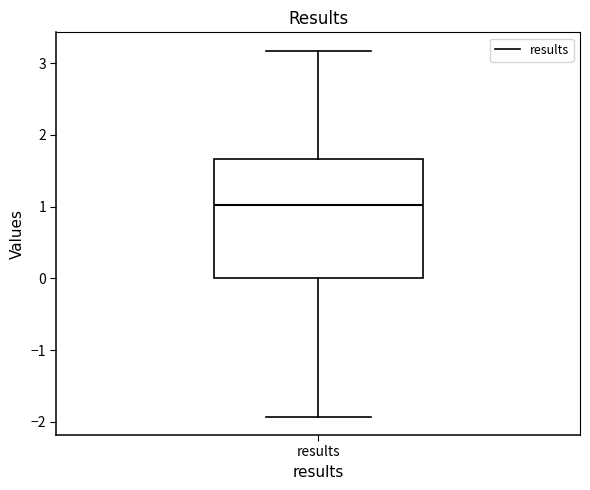

Read this box plot against the y-axis: the position of the median line, the range covered by the box, and the ends of both whiskers. The values are not printed on the chart, so give them approximately, as read against the axis.

median 1.0, box 0.0 to 1.7, whiskers -1.9 to 3.2